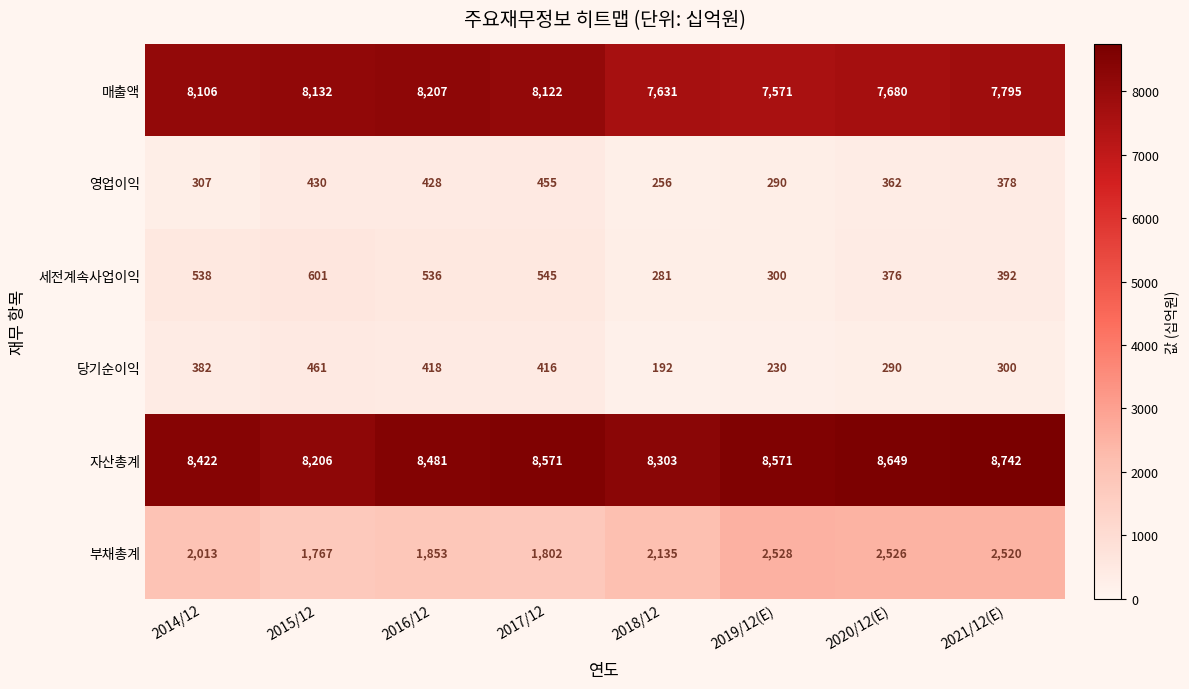

How many series are shown in this chart?

6